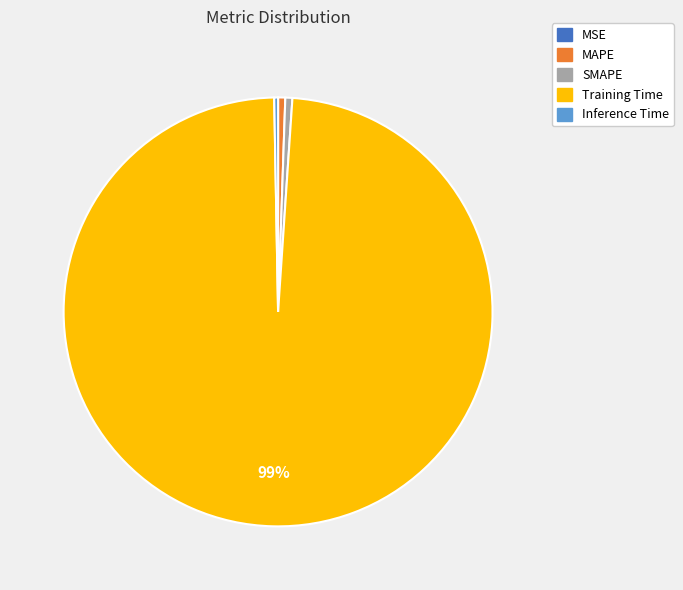

Which category accounts for the majority?

Training Time